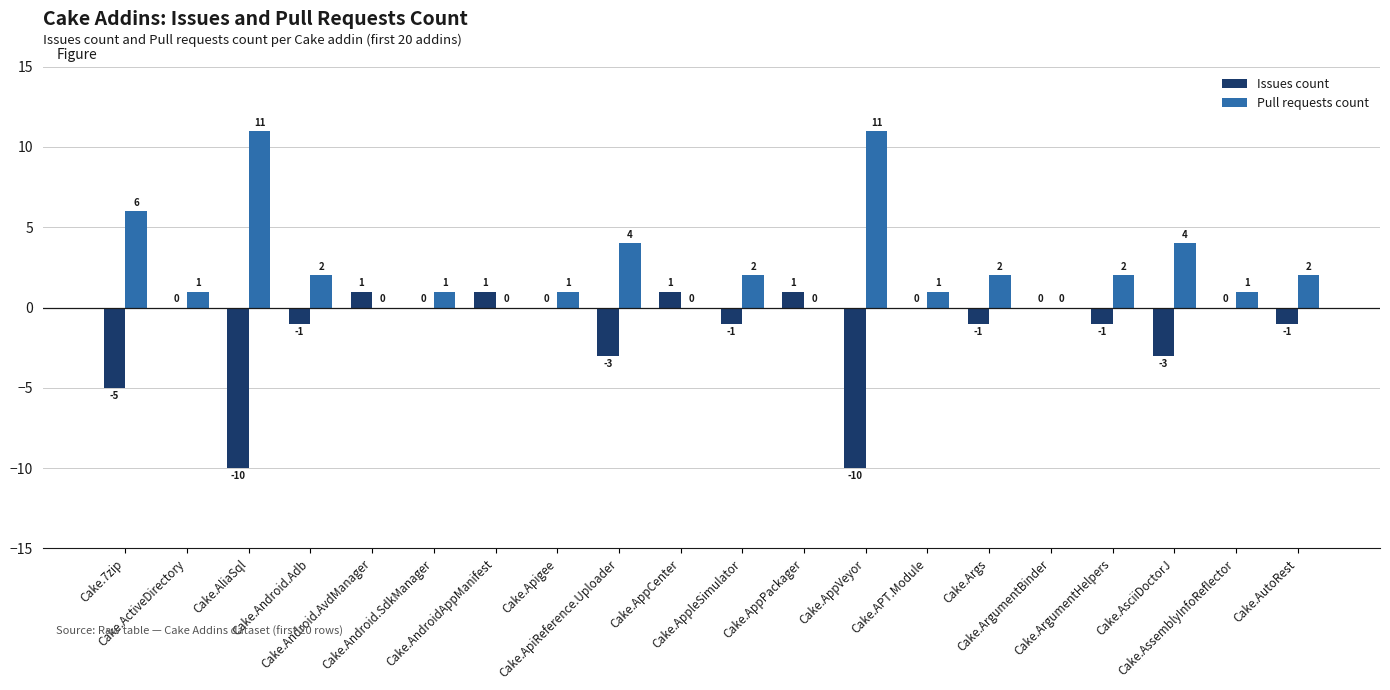

Reading right to left, list all the values displayed in this chart.

Issues count: -1	0	-3	-1	0	-1	0	-10	1	-1	1	-3	0	1	0	1	-1	-10	0	-5
Pull requests count: 2	1	4	2	0	2	1	11	0	2	0	4	1	0	1	0	2	11	1	6